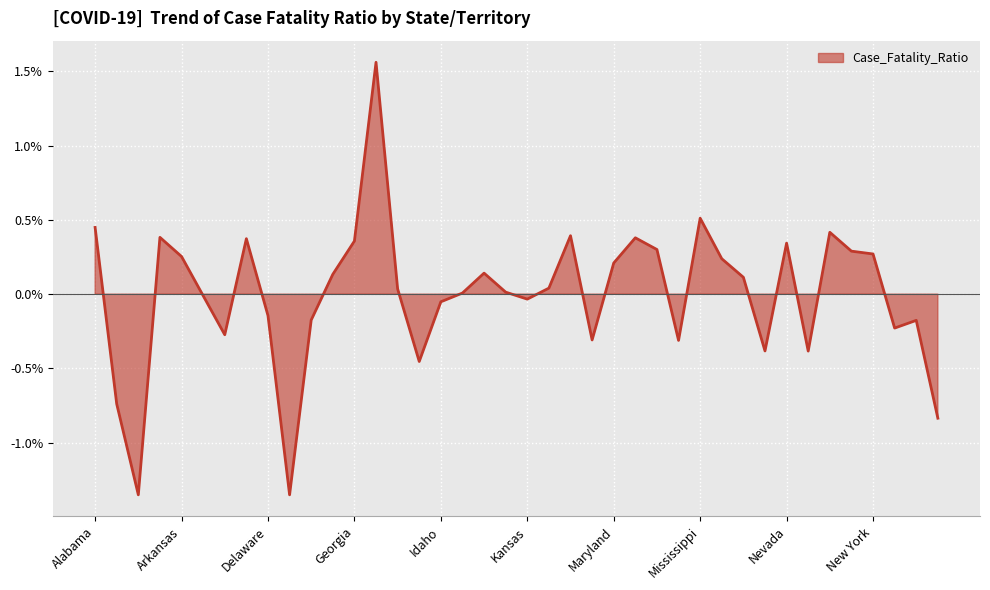

Between Diamond Princess and Nebraska, which is larger?

Nebraska